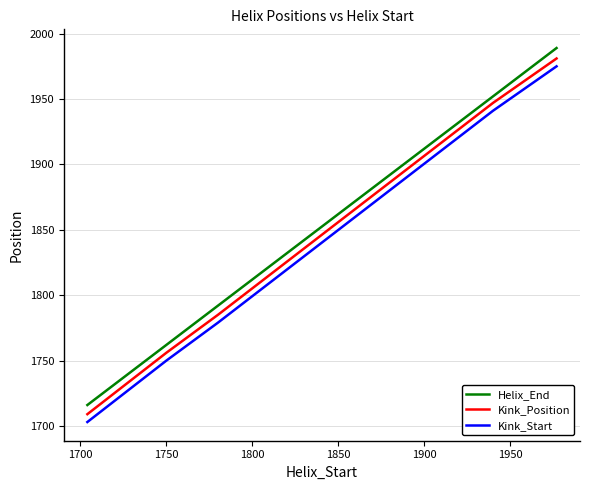

Which series has the largest total across all categories?

Helix_End